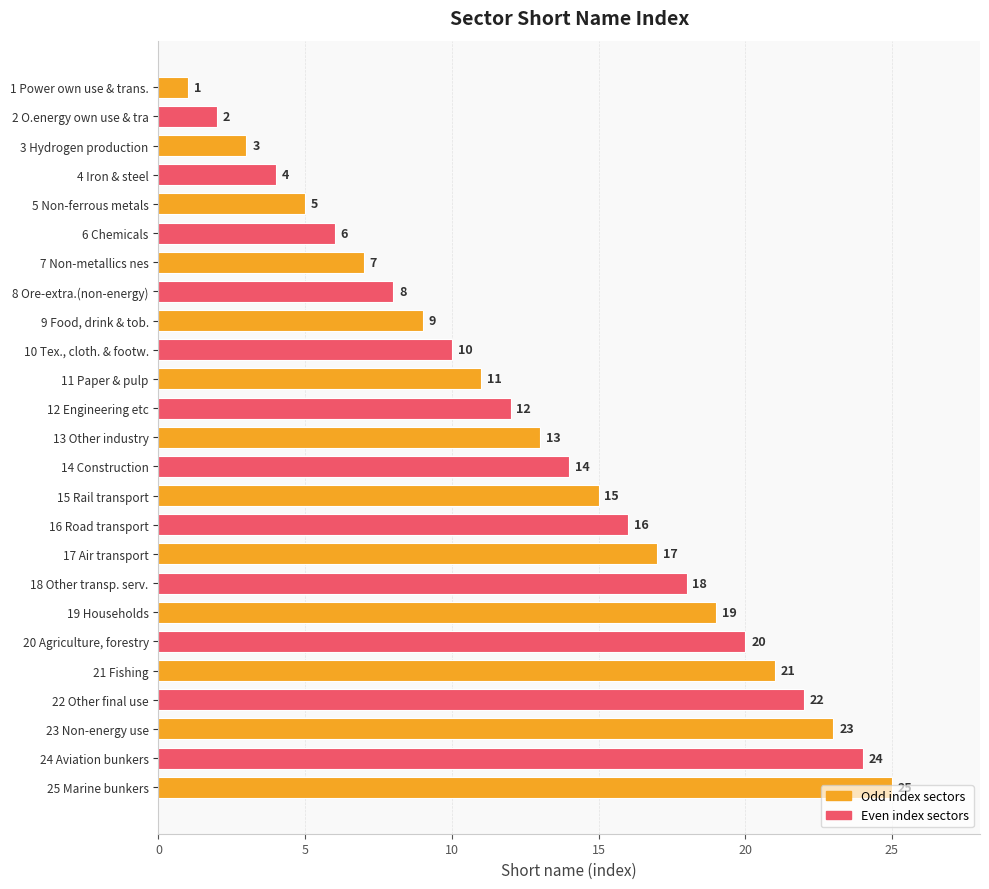

How many series are shown in this chart?

1